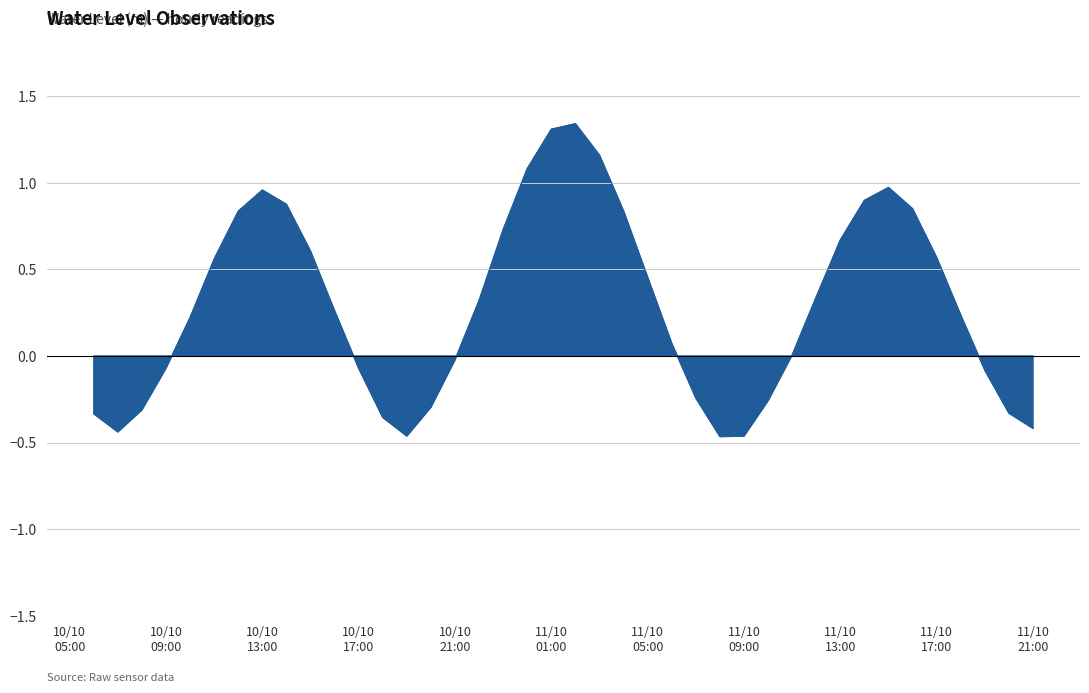

The chart shows a value of 0.1 at 2024-10-11 06:00:00. True or false?

False